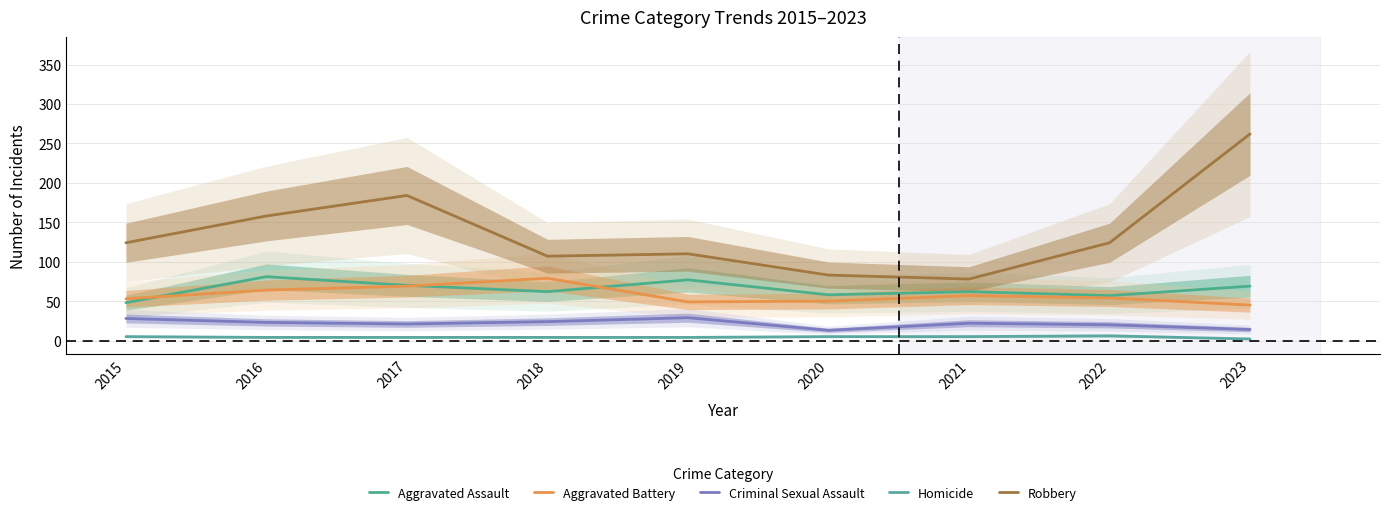

True or false: Homicide and Criminal Sexual Assault intersect in this chart.

False